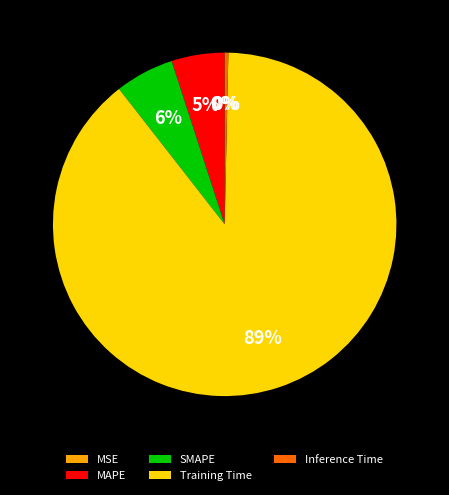

What percentage is the MAPE slice, to the nearest percent?

5%